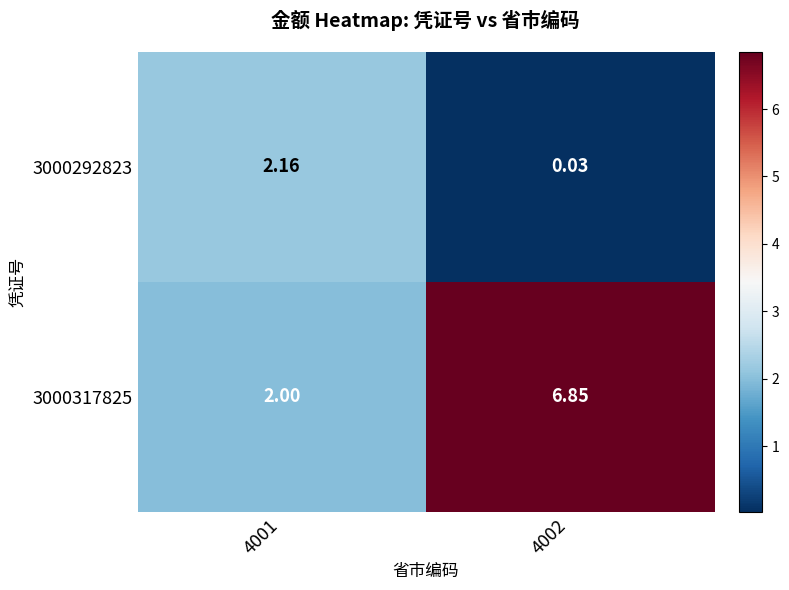

Is the value of 3000317825 at 4002 greater than the value of 3000292823 at 4002?

Yes